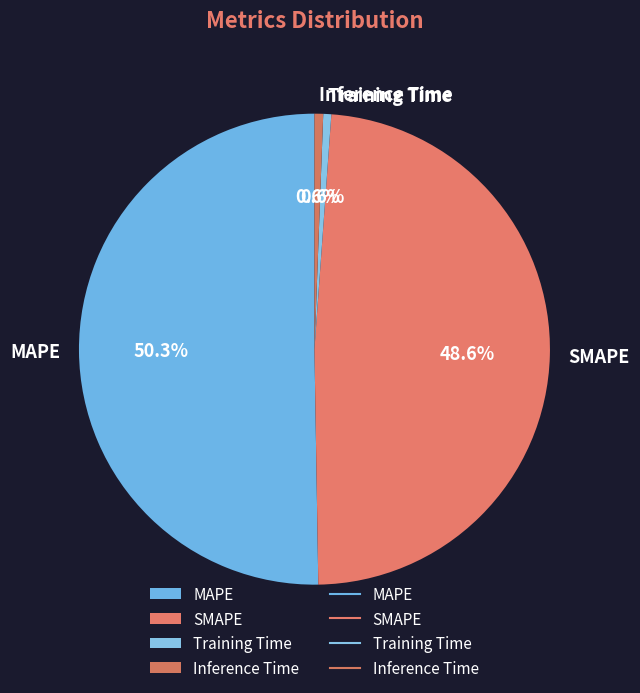

Is the sum of SMAPE and Training Time greater than half?

No